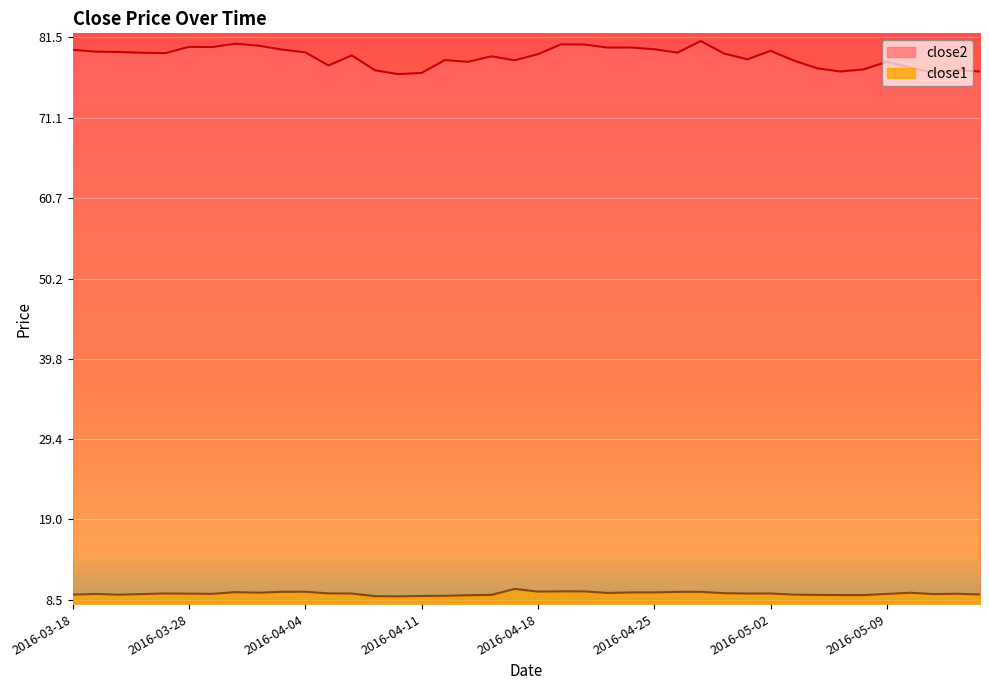

List the series in order of their peak value, highest first.

close2, close1